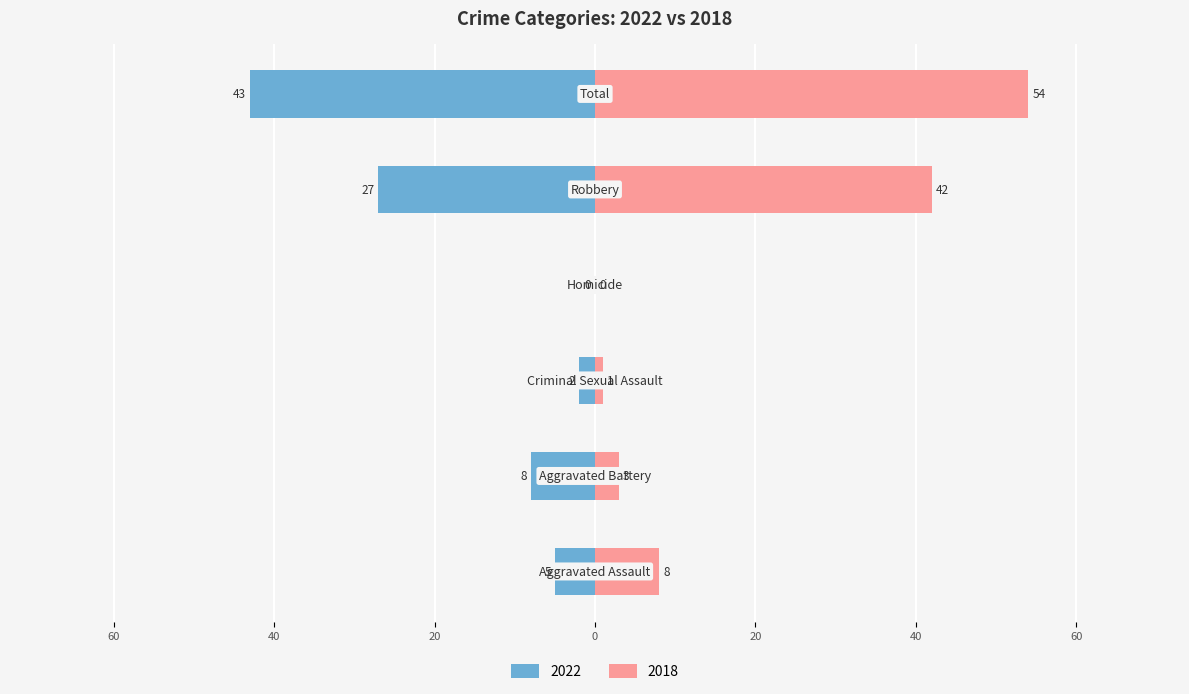

Between Aggravated Battery and Total, which is larger?

Total